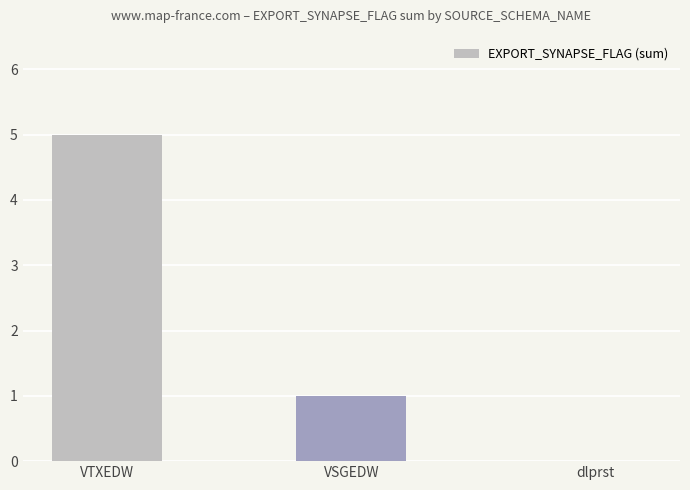

What is the greatest value displayed?

5